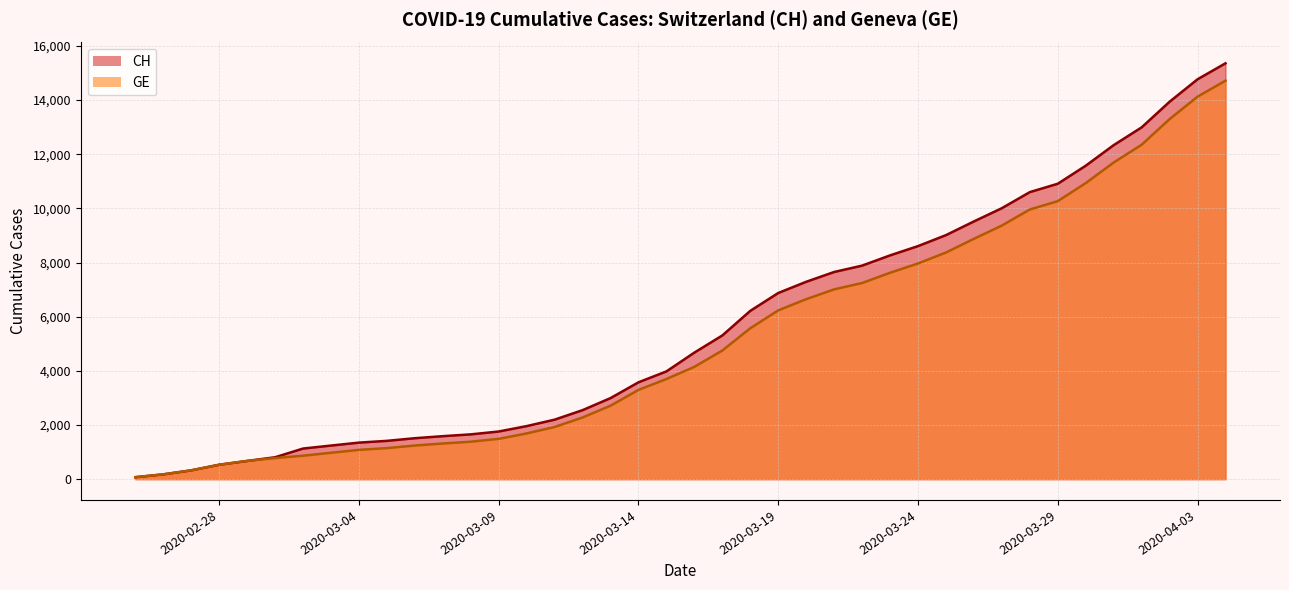

What is the difference between the maximum and minimum values in the GE series?

14645